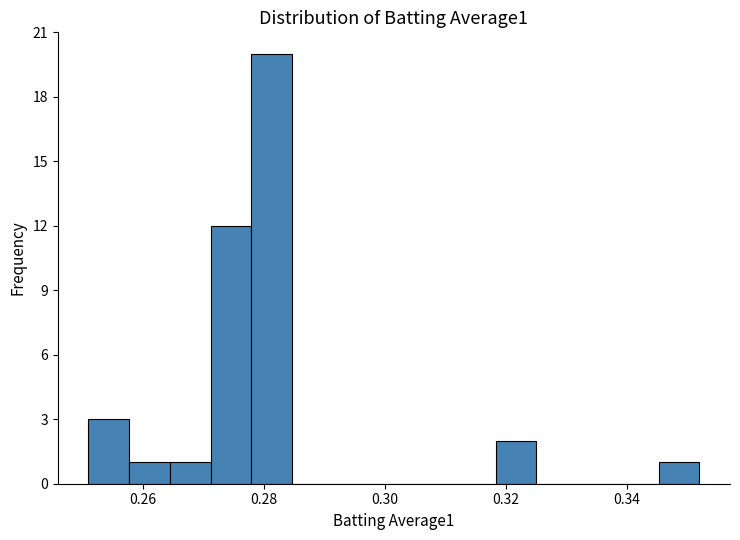

Around what value on the x-axis is the tallest bar? Give the approximate position of its centre, as read against the axis.

0.282